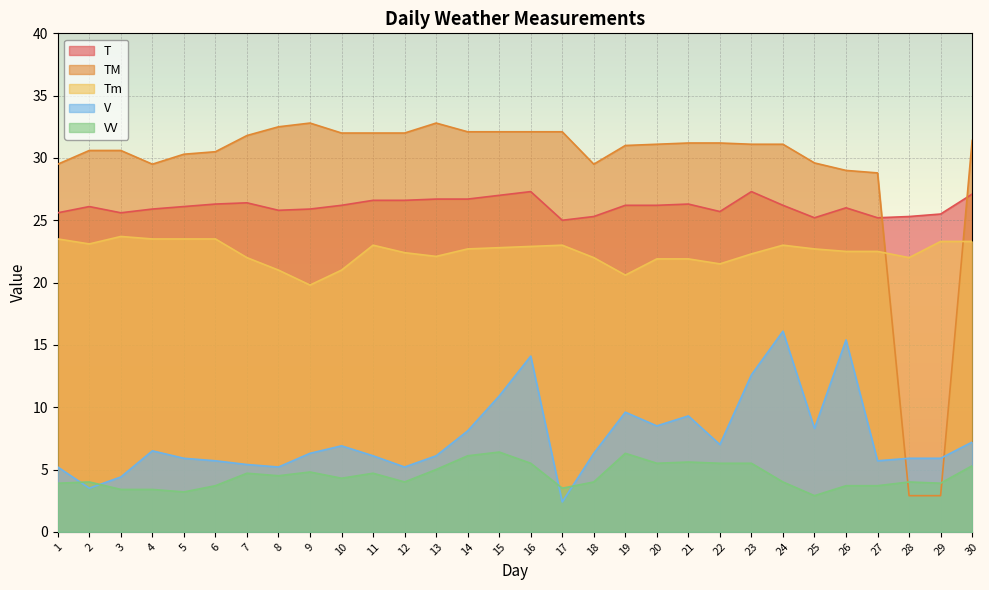

Is the value of T at 19 greater than the value of Tm at 2?

Yes